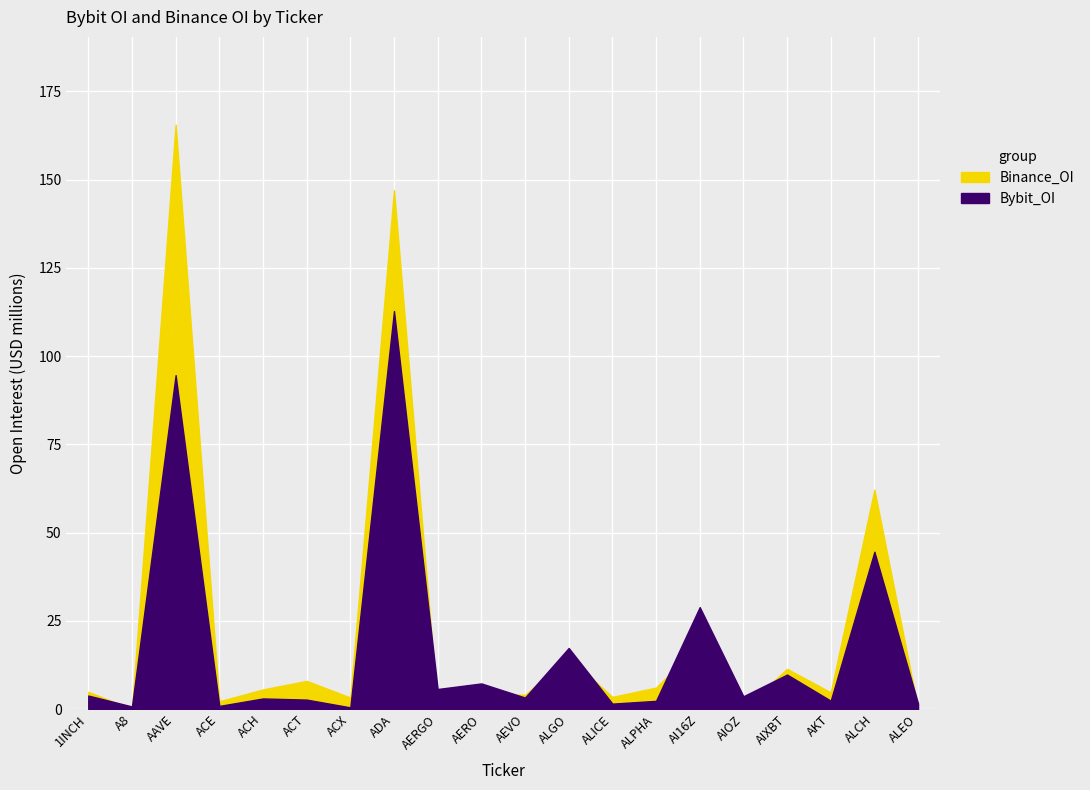

How many series are shown in this chart?

2